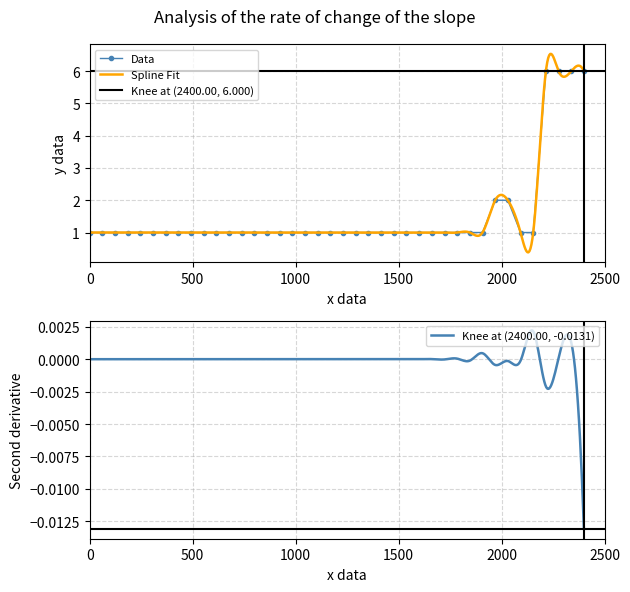

The value of CC at 13 is 0. True or false?

False